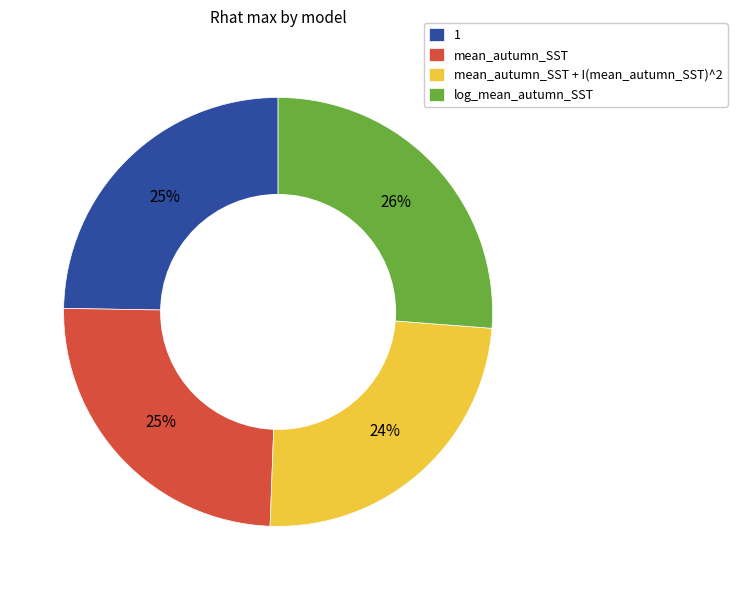

What is the ratio of the value at mean_autumn_SST + I(mean_autumn_SST)^2 to the value at 1?

1.0